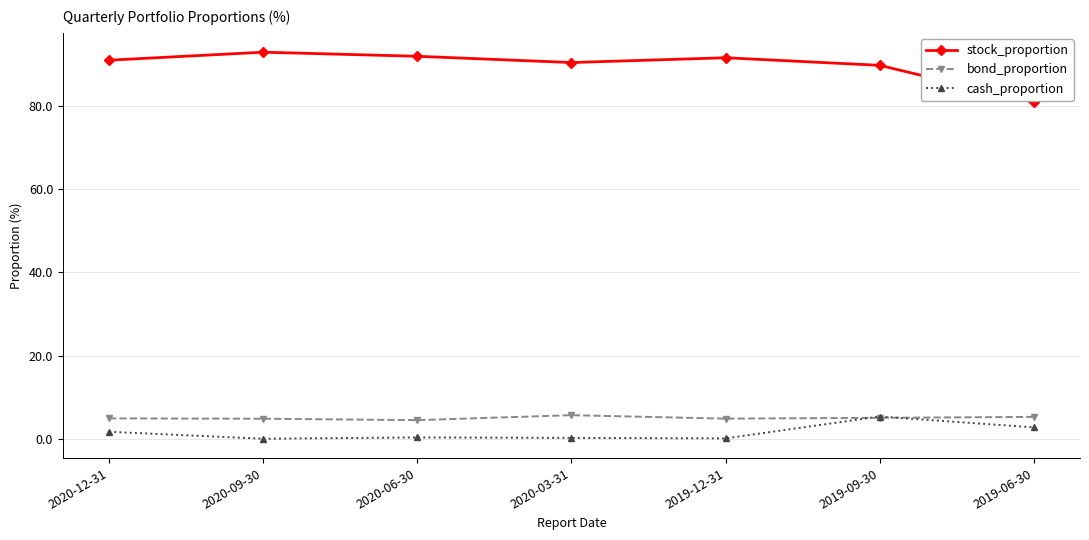

What is the lowest value of the stock_proportion series?

80.8